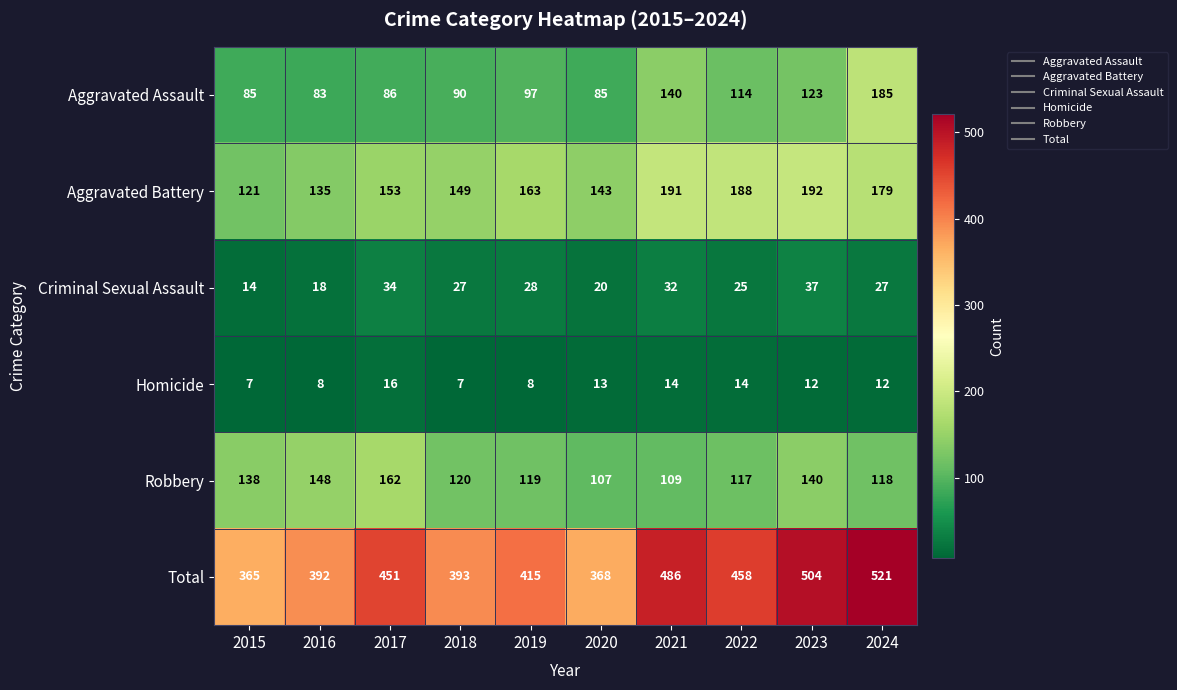

Read the Aggravated Battery value at 2016.

135